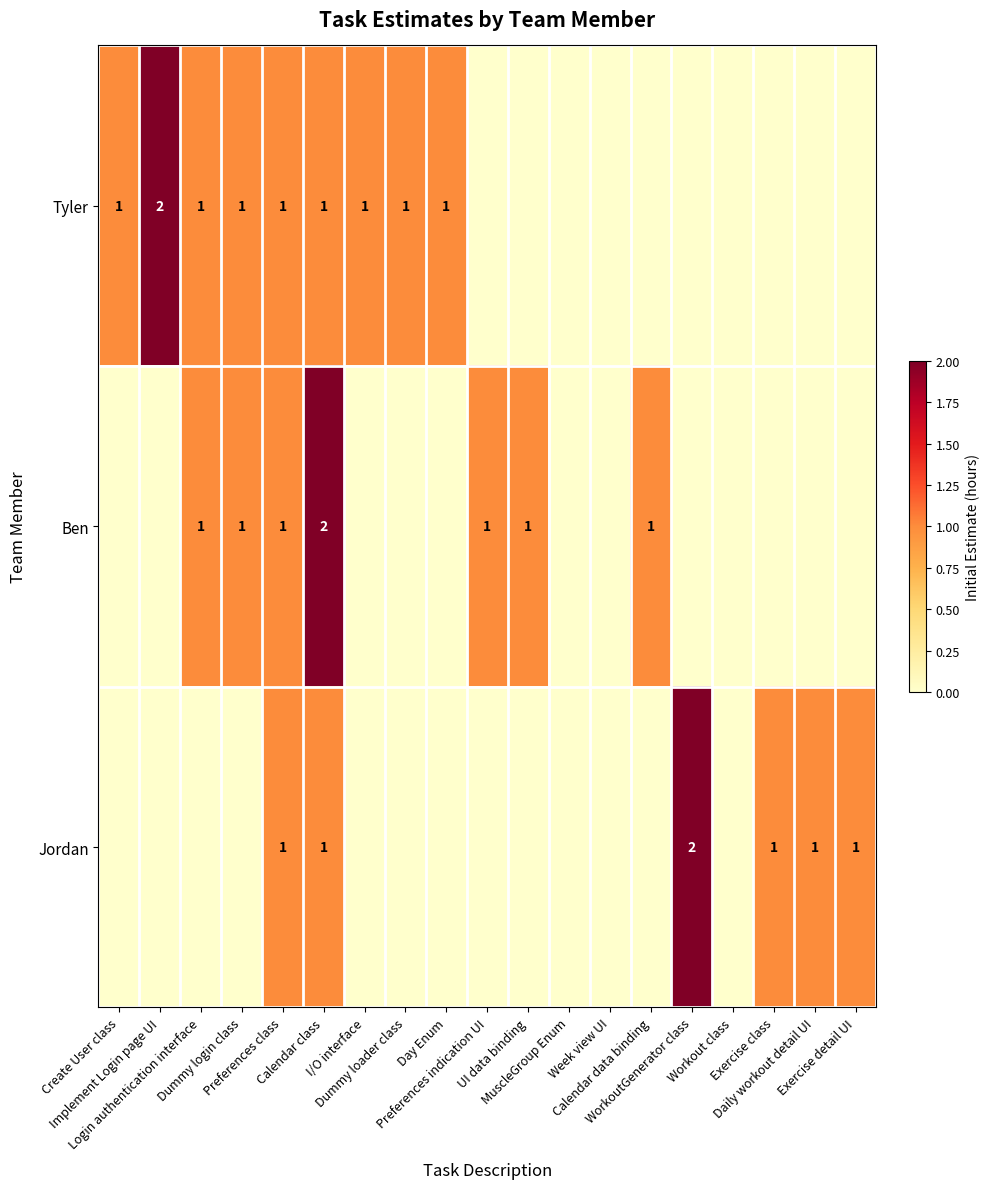

List the labels in order of Ben value, smallest first.

Create User class, Implement Login page UI, I/O interface, Dummy loader class, Day Enum, MuscleGroup Enum, Week view UI, WorkoutGenerator class, Workout class, Exercise class, Daily workout detail UI, Exercise detail UI, Login authentication interface, Dummy login class, Preferences class, Preferences indication UI, UI data binding, Calendar data binding, Calendar class